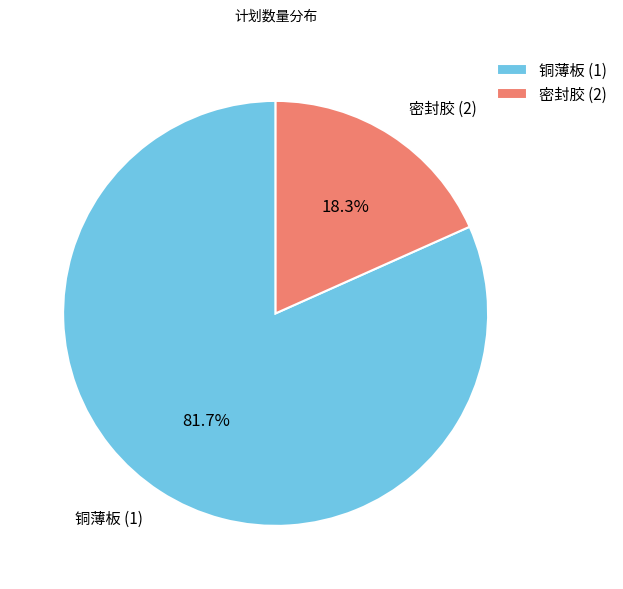

How many slices are in this pie chart?

2